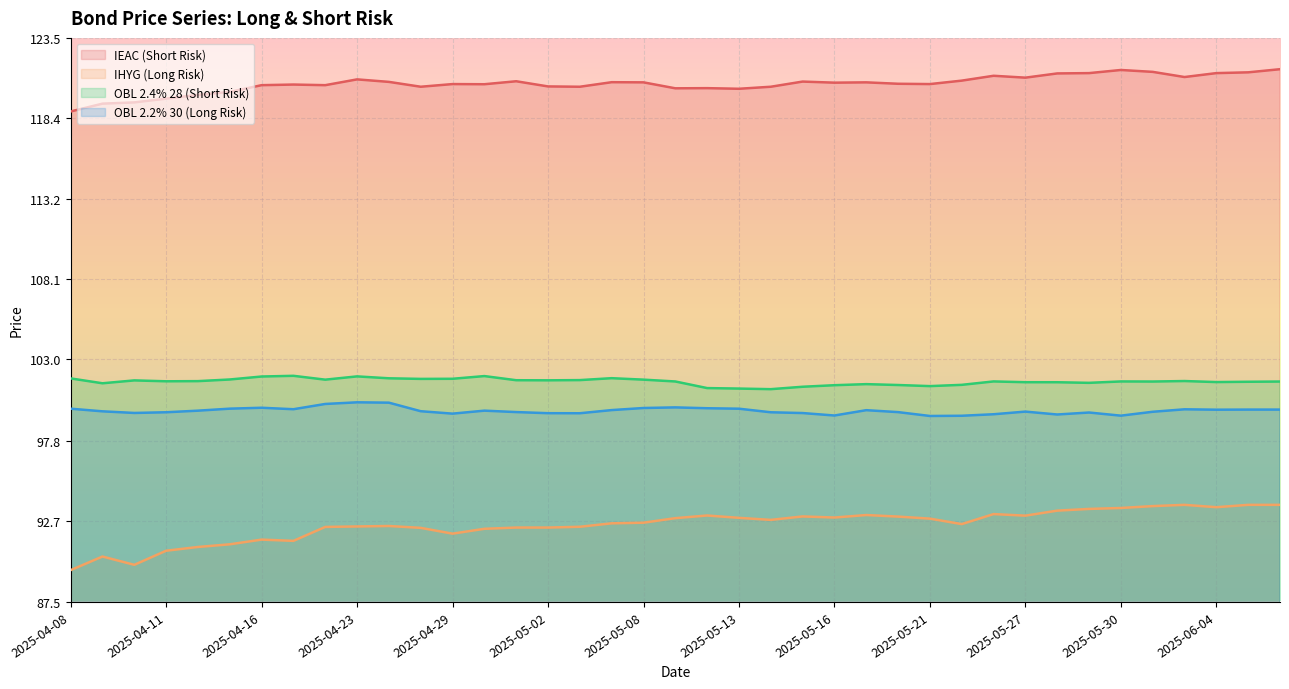

Reading left to right, transcribe all the data shown in this chart.

IEAC (Short Risk): 118.8	119.3	119.4	119.6	119.9	120.1	120.5	120.5	120.5	120.9	120.7	120.4	120.6	120.6	120.8	120.4	120.4	120.7	120.7	120.3	120.3	120.3	120.4	120.7	120.7	120.7	120.6	120.6	120.8	121.1	121.0	121.2	121.3	121.5	121.3	121.0	121.3	121.3	121.5
IHYG (Long Risk): 89.5	90.4	89.9	90.8	91.0	91.2	91.5	91.4	92.3	92.3	92.3	92.2	91.9	92.2	92.2	92.2	92.3	92.5	92.6	92.8	93.0	92.9	92.7	93.0	92.9	93.0	93.0	92.8	92.5	93.1	93.0	93.3	93.4	93.5	93.6	93.7	93.5	93.7	93.7
OBL 2.4% 28 (Short Risk): 101.8	101.5	101.6	101.6	101.6	101.7	101.9	101.9	101.7	101.9	101.8	101.7	101.8	101.9	101.7	101.7	101.7	101.8	101.7	101.6	101.2	101.1	101.1	101.2	101.3	101.4	101.4	101.3	101.4	101.6	101.5	101.5	101.5	101.6	101.6	101.6	101.5	101.6	101.6
OBL 2.2% 30 (Long Risk): 99.8	99.7	99.6	99.6	99.7	99.8	99.9	99.8	100.1	100.2	100.2	99.7	99.5	99.7	99.6	99.6	99.5	99.8	99.9	99.9	99.9	99.8	99.6	99.6	99.4	99.7	99.6	99.4	99.4	99.5	99.7	99.5	99.6	99.4	99.6	99.8	99.8	99.8	99.8